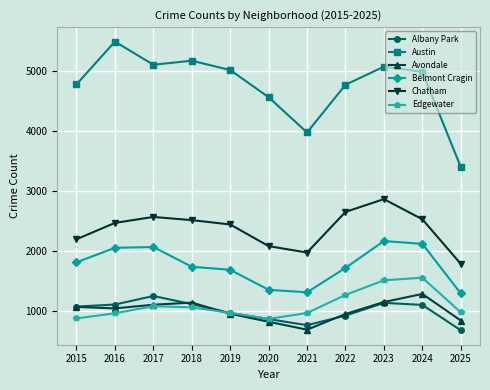

What is the maximum value for Avondale?

1286